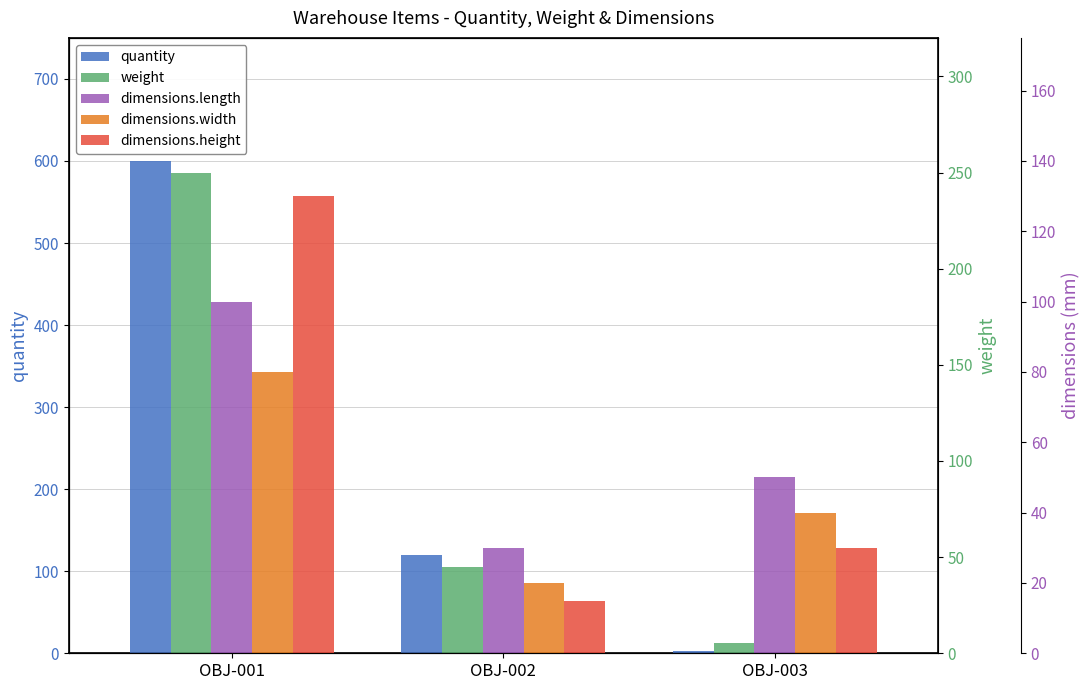

How many values in the weight series are below 45?

1